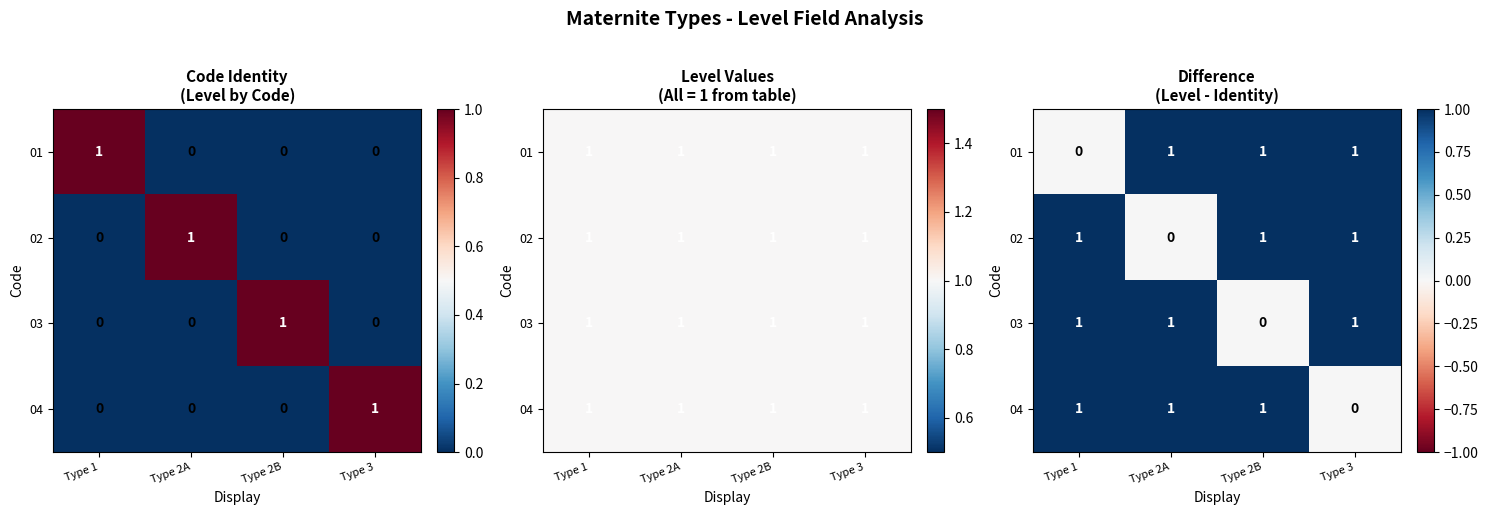

Which series has the largest total across all categories?

01